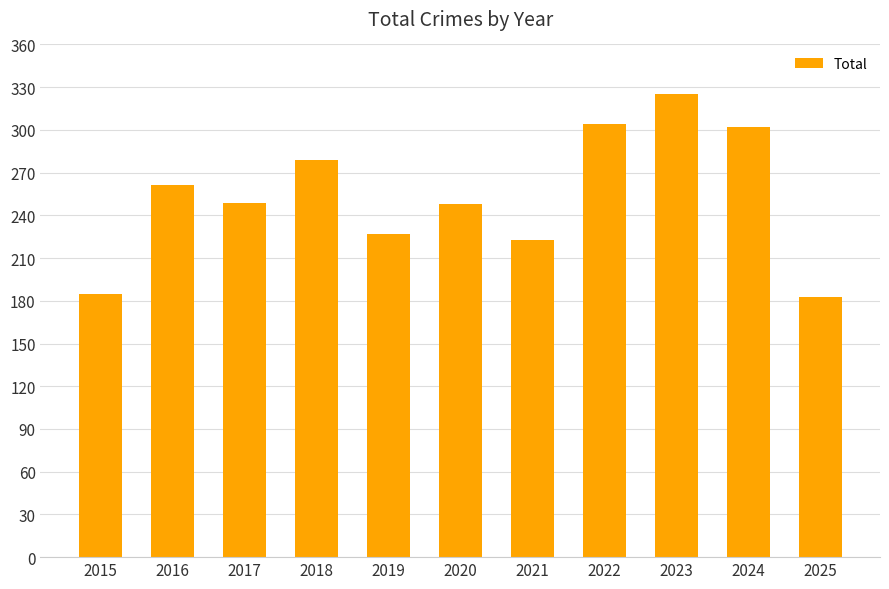

True or false: the data shows 311 at 2019.

False